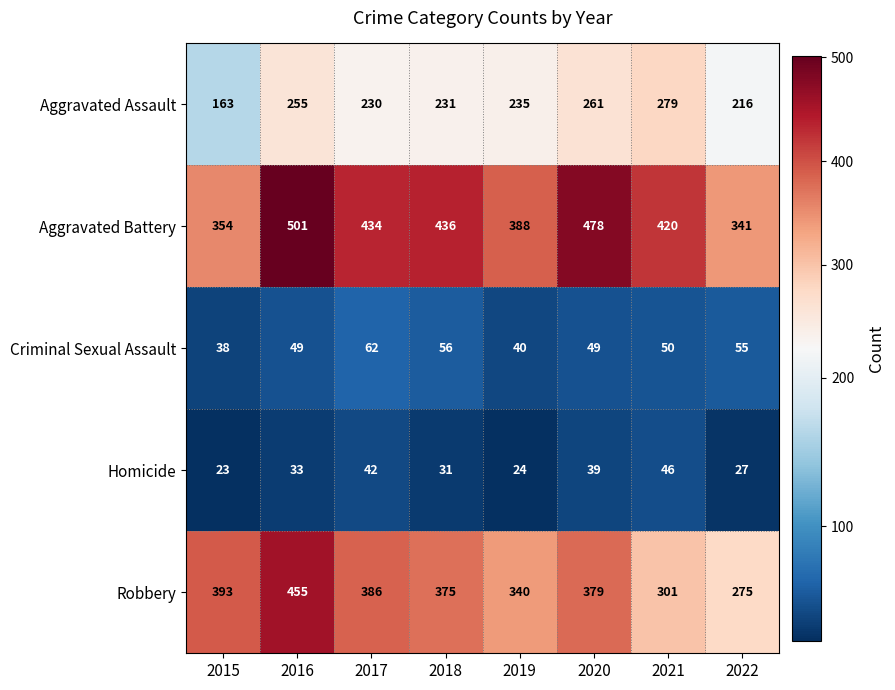

The value of Aggravated Battery at 2020 is 755. True or false?

False